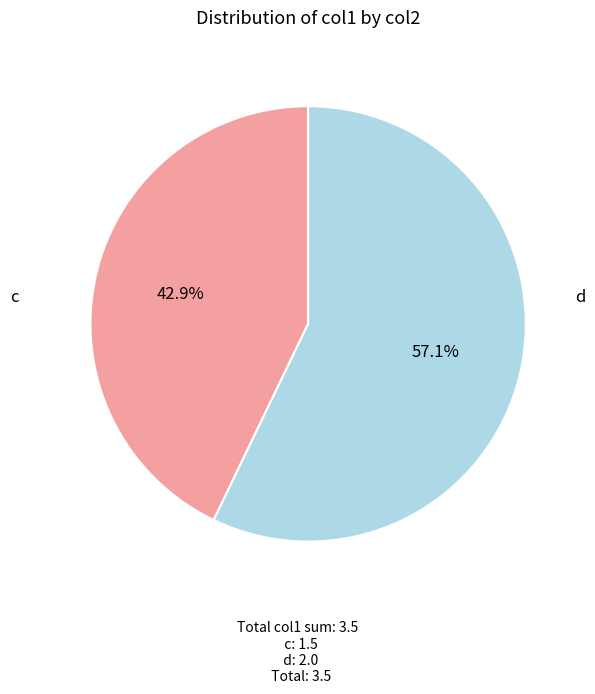

Does any single category account for the majority?

Yes